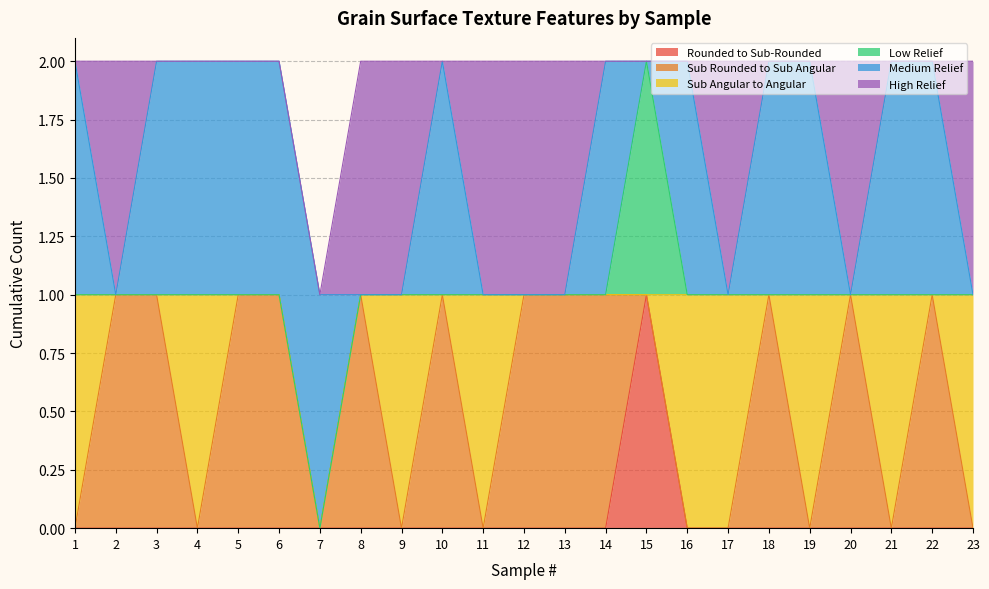

Between 3 and 21, which series saw the biggest shift?

Sub Rounded to Sub Angular